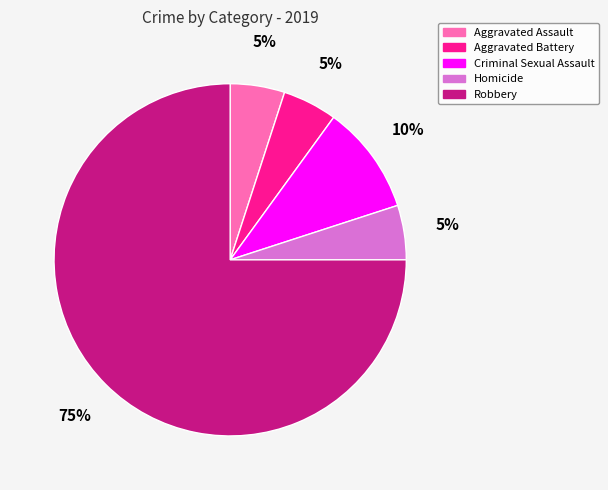

Between Criminal Sexual Assault and Robbery, which is larger?

Robbery